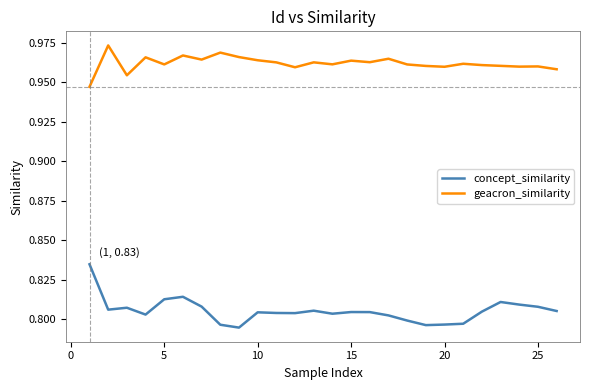

True or false: concept_similarity and geacron_similarity cross at least once.

False